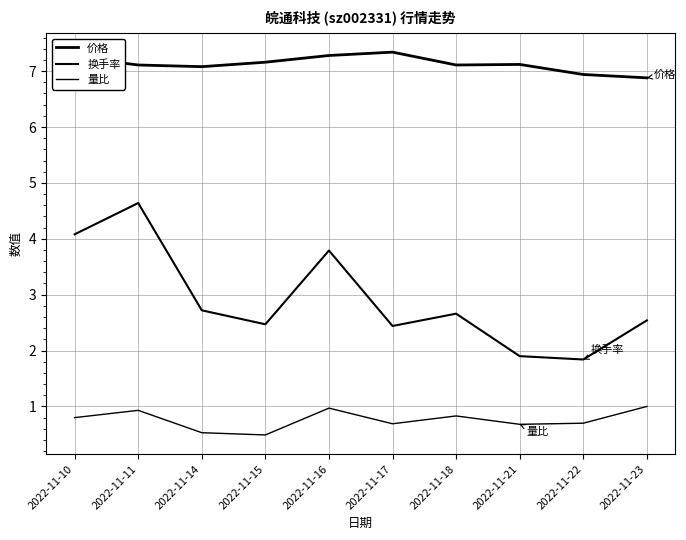

List the labels in order of 换手率 value, largest first.

2022-11-11, 2022-11-10, 2022-11-16, 2022-11-14, 2022-11-18, 2022-11-23, 2022-11-15, 2022-11-17, 2022-11-21, 2022-11-22